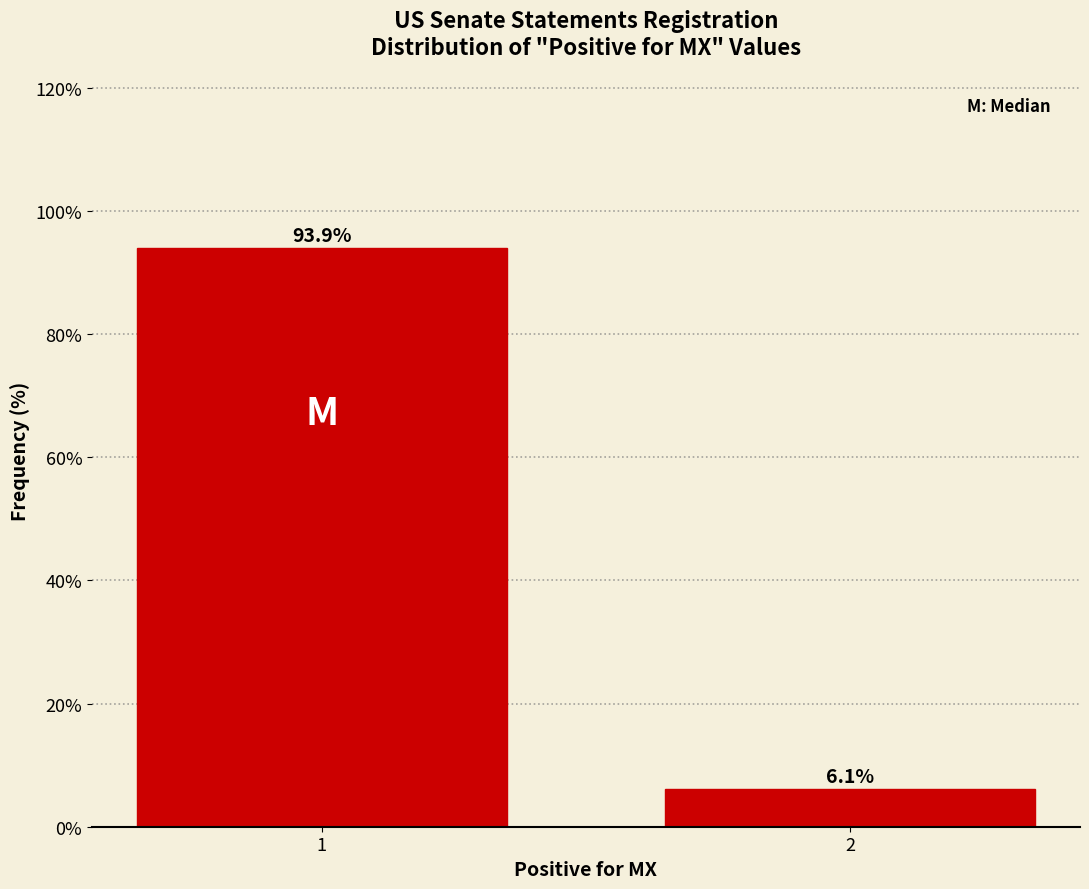

Reading right to left, extract all data points from this chart.

6.1	93.9